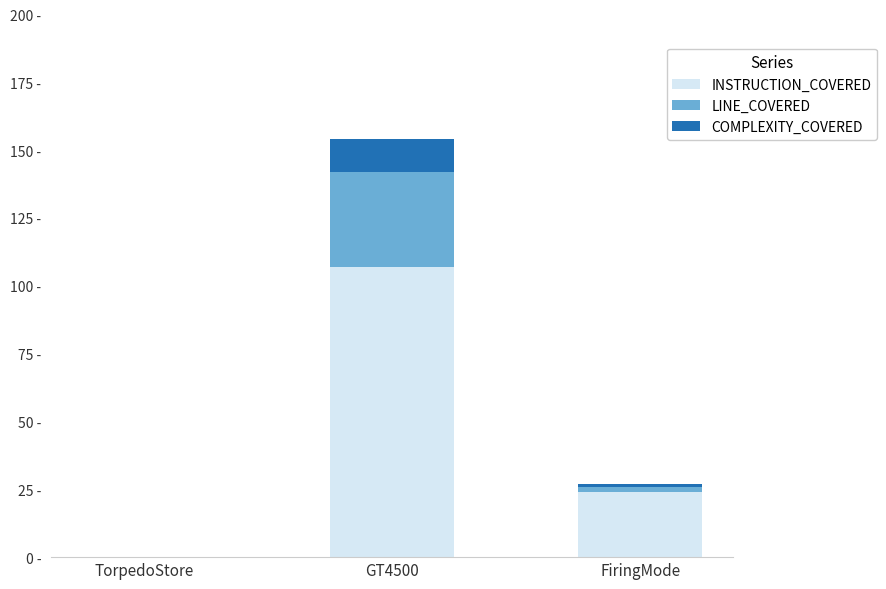

Where is INSTRUCTION_COVERED nearest to the value 53?

FiringMode